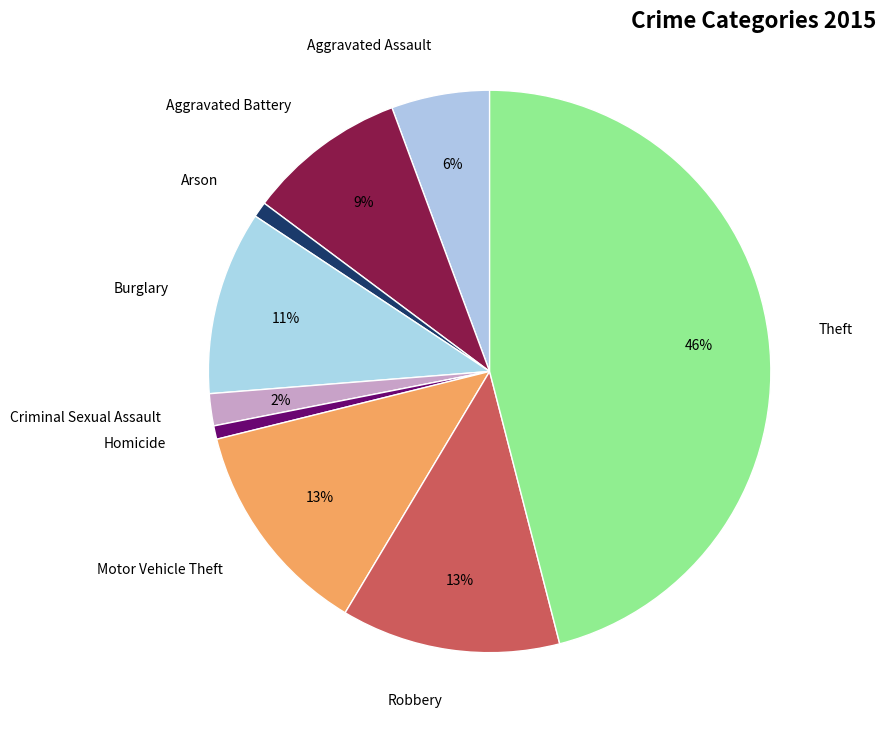

Does Theft represent more than half of the total?

No